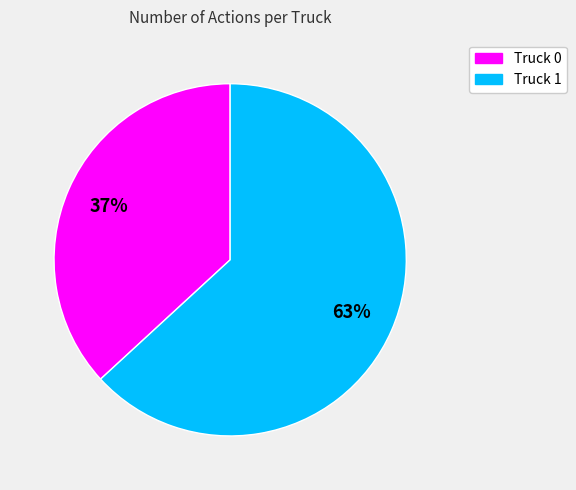

To the nearest percent, what is the average slice percentage?

50%